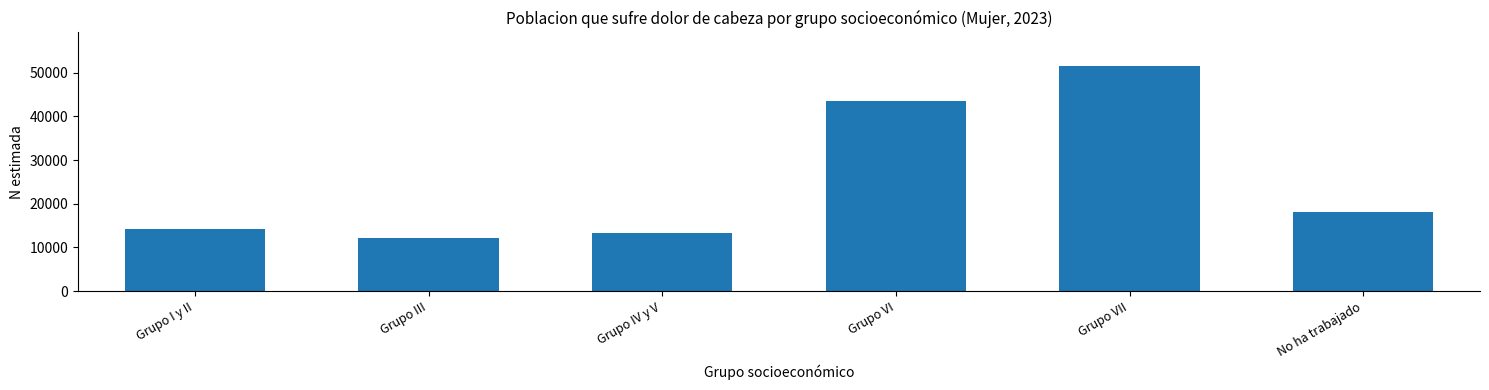

Reading left to right, what are all the values shown in this chart?

14290	12257	13383	43468	51506	18039